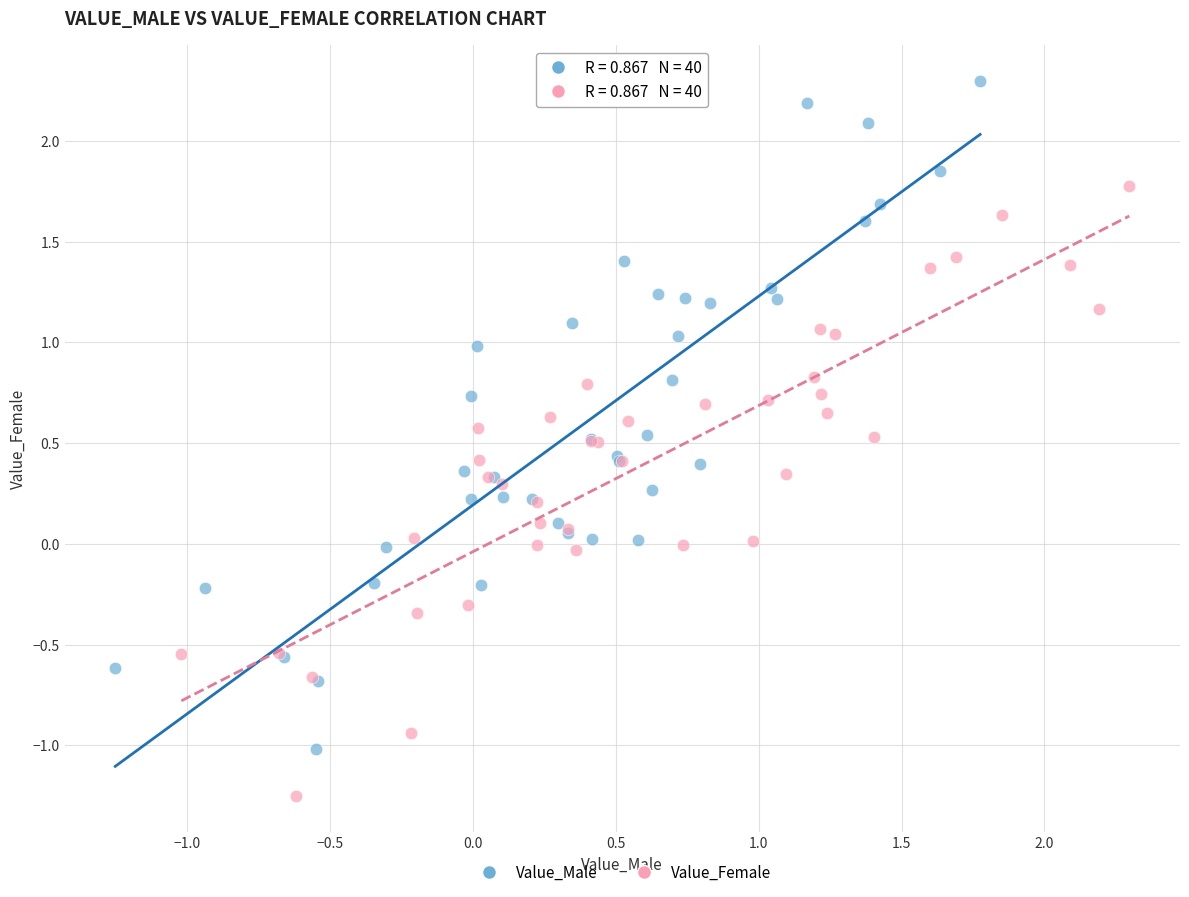

Which series has the widest spread of Y values?

Value_Male